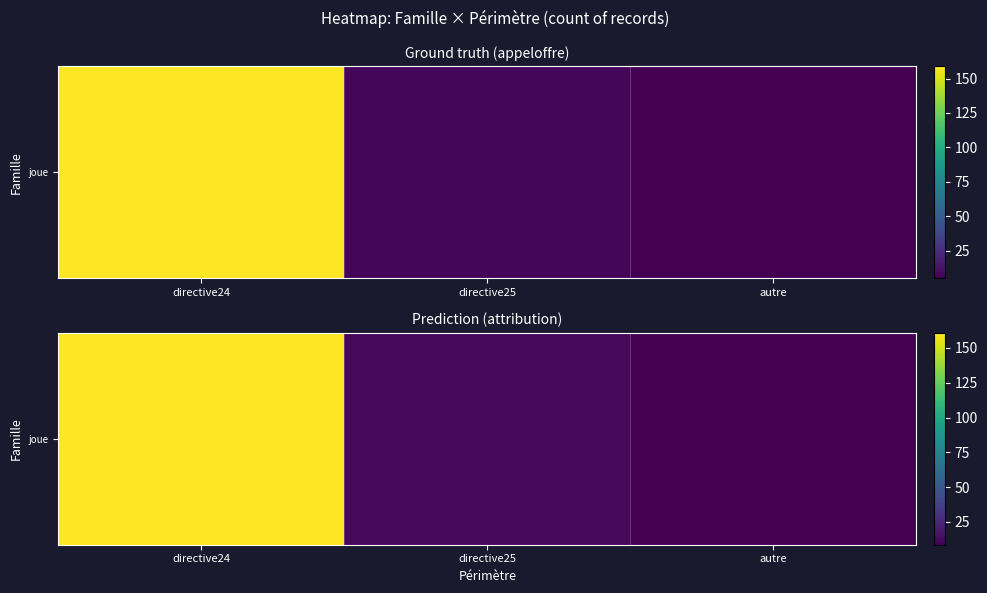

At which label does the data first exceed 11?

directive24